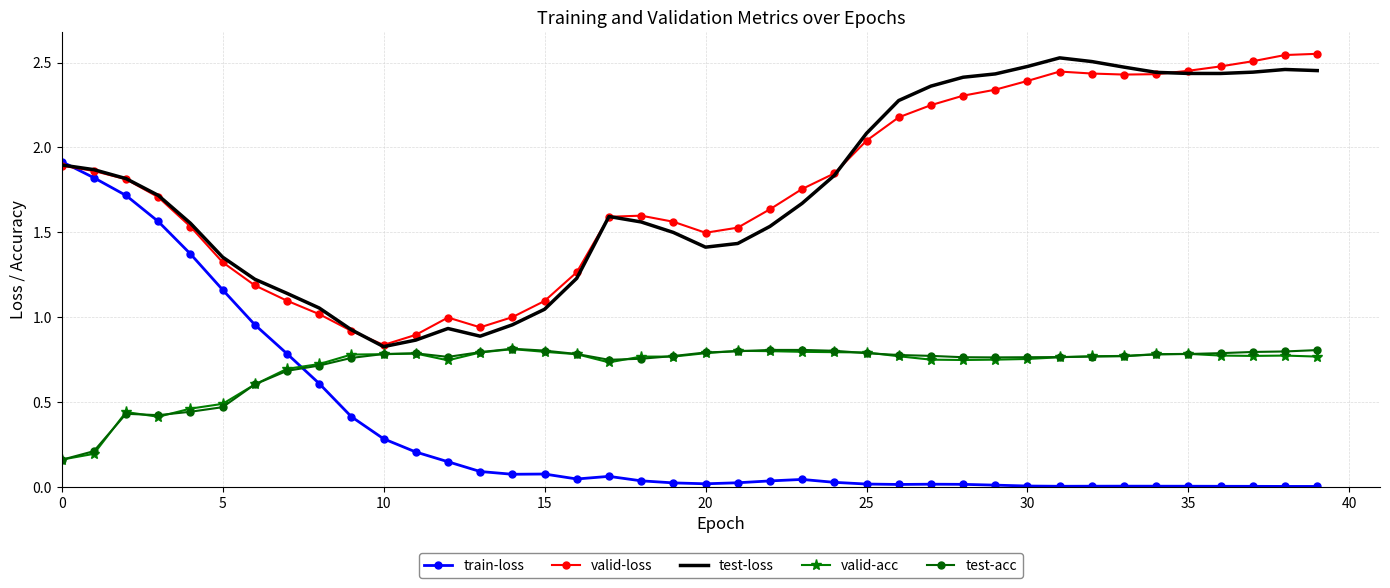

True or false: valid-acc and train-loss cross at least once.

True